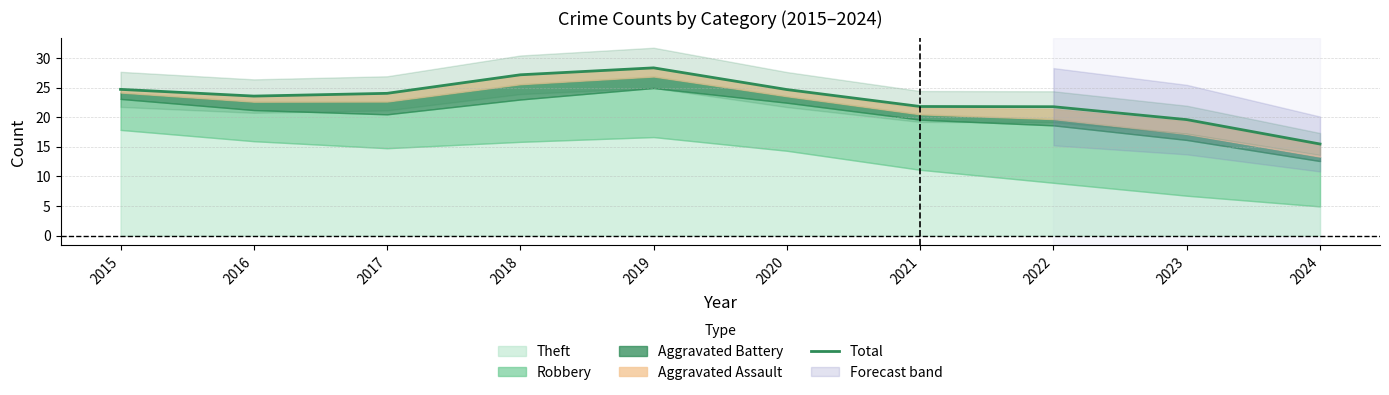

How many points are lower than both their immediate neighbors (excluding endpoints)?

1